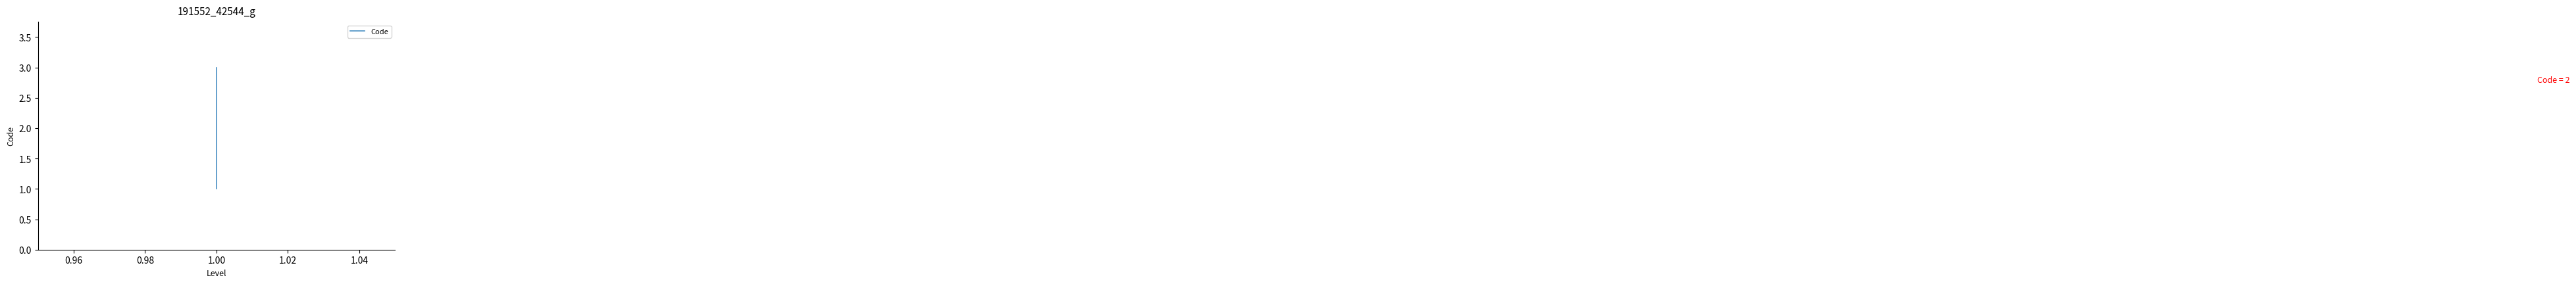

What is the maximum value shown in the chart?

3